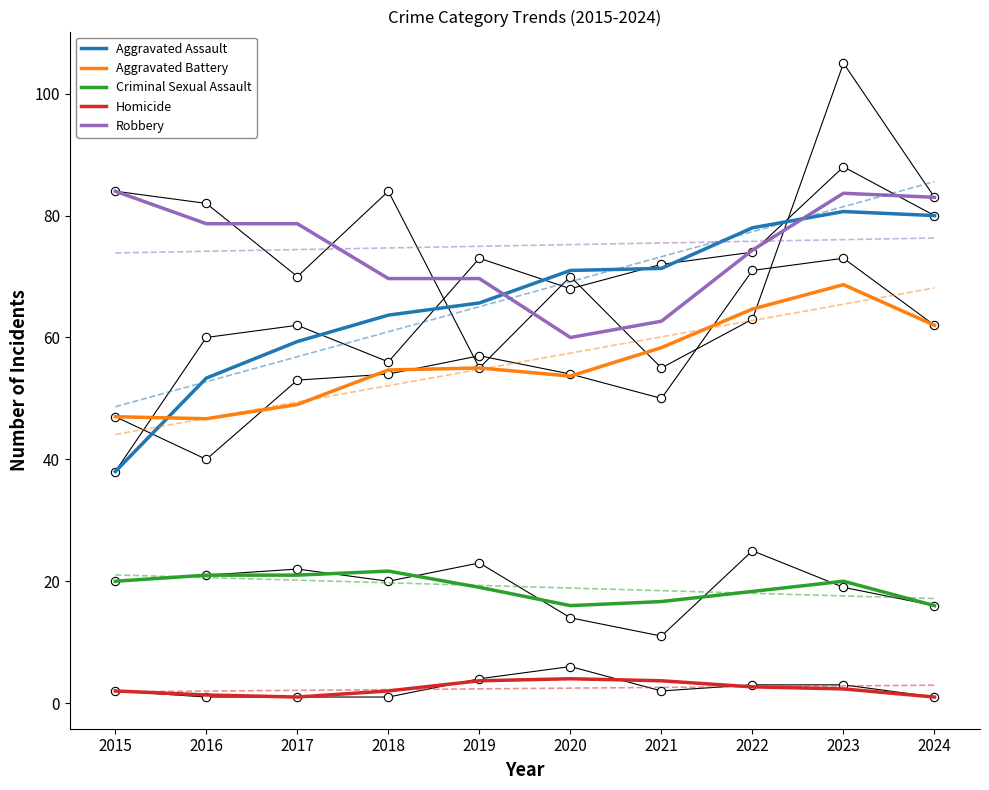

Reading right to left, transcribe all the data shown in this chart.

Aggravated Assault: 80.0	80.7	78.0	71.3	71.0	65.7	63.7	59.3	53.3	38.0
Aggravated Battery: 62.0	68.7	64.7	58.3	53.7	55.0	54.7	49.0	46.7	47.0
Criminal Sexual Assault: 16.0	20.0	18.3	16.7	16.0	19.0	21.7	21.0	21.0	20.0
Homicide: 1.0	2.3	2.7	3.7	4.0	3.7	2.0	1.0	1.3	2.0
Robbery: 83.0	83.7	74.3	62.7	60.0	69.7	69.7	78.7	78.7	84.0